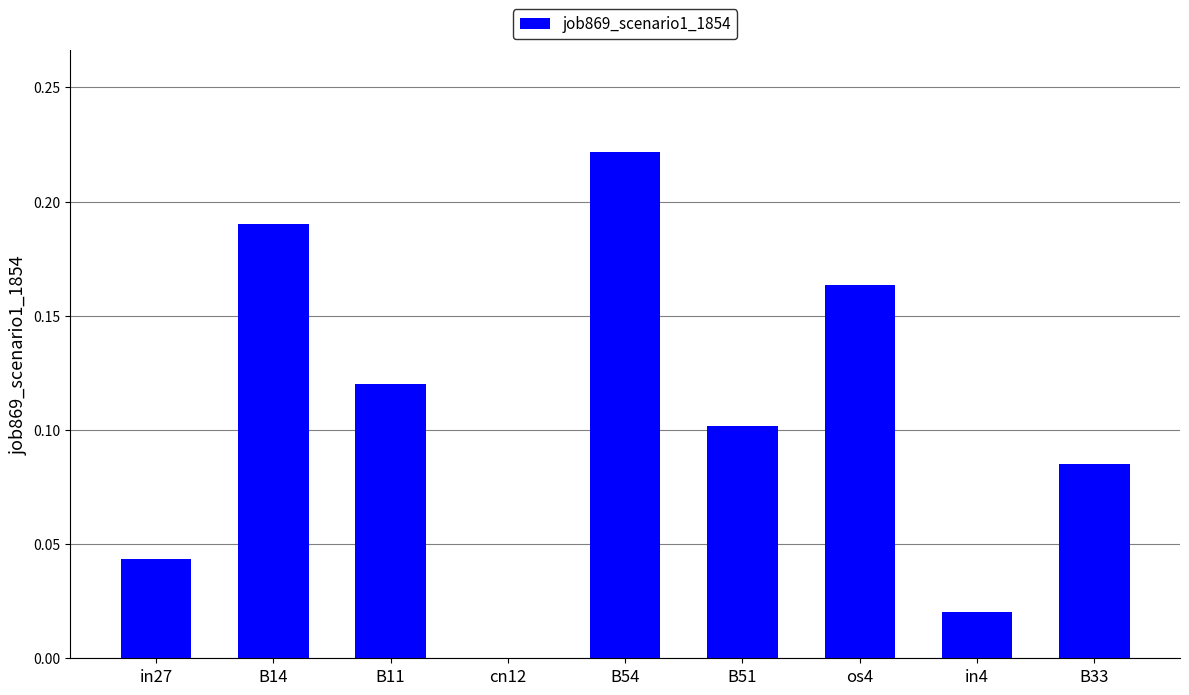

Which has a higher value, B51 or B33?

B51